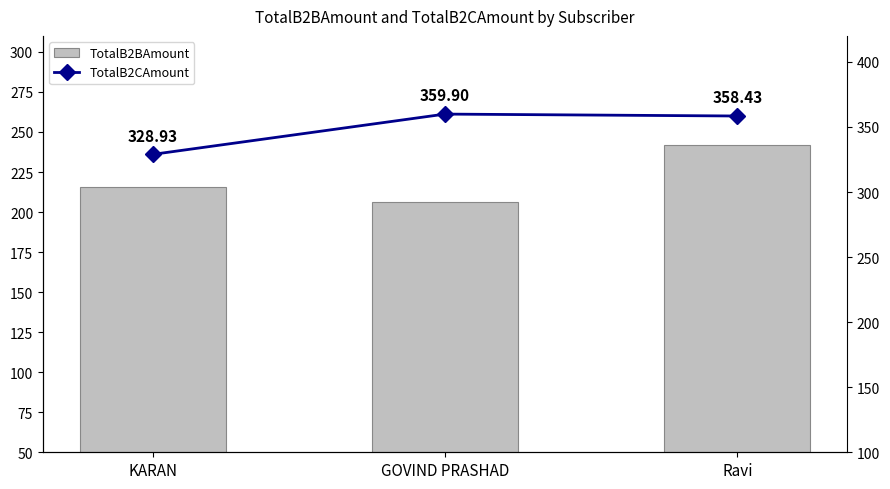

How many values in the TotalB2BAmount series exceed 215?

2